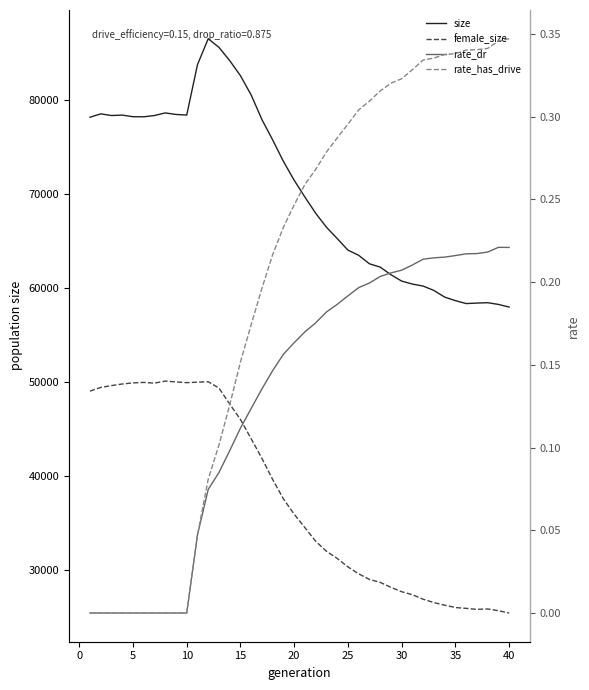

True or false: size and rate_has_drive intersect in this chart.

False